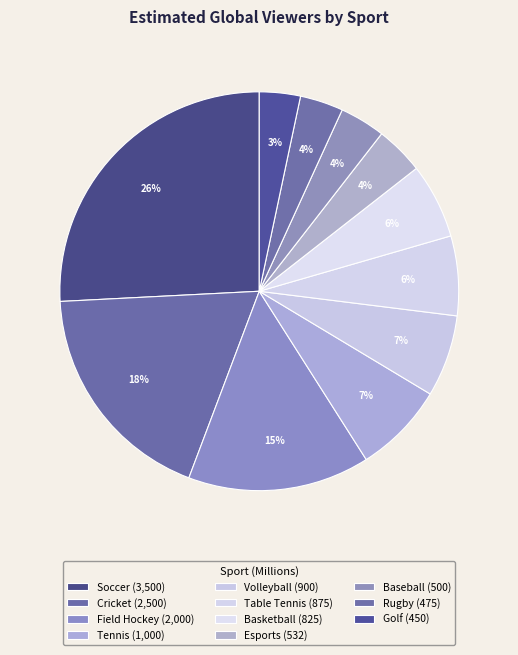

The Soccer slice represents 20% of the pie. True or false?

False